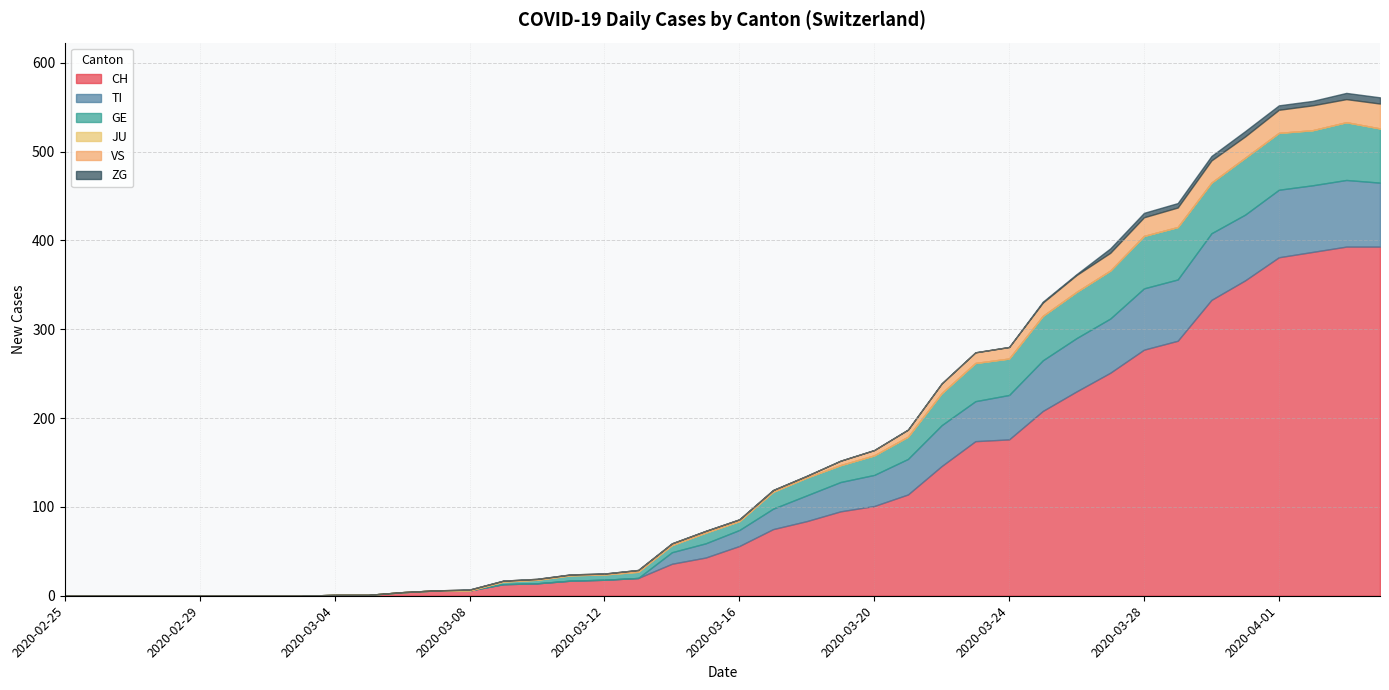

How many values in the TI series are below 18?

20